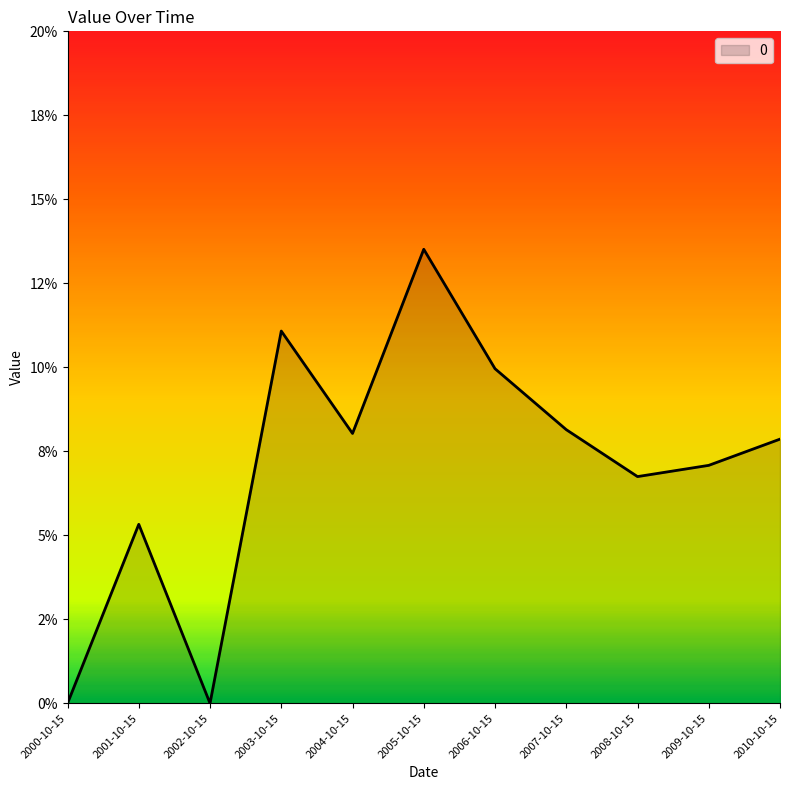

Does the chart have visible grid lines?

No